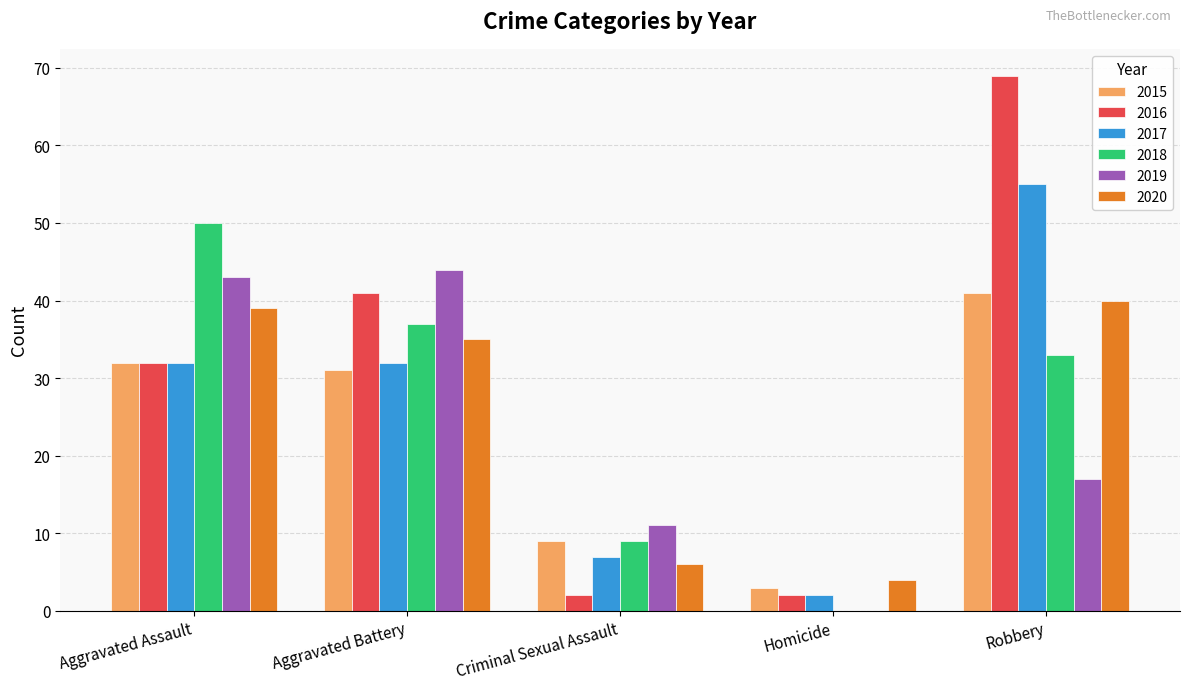

What is the sum of all 2018 values?

129